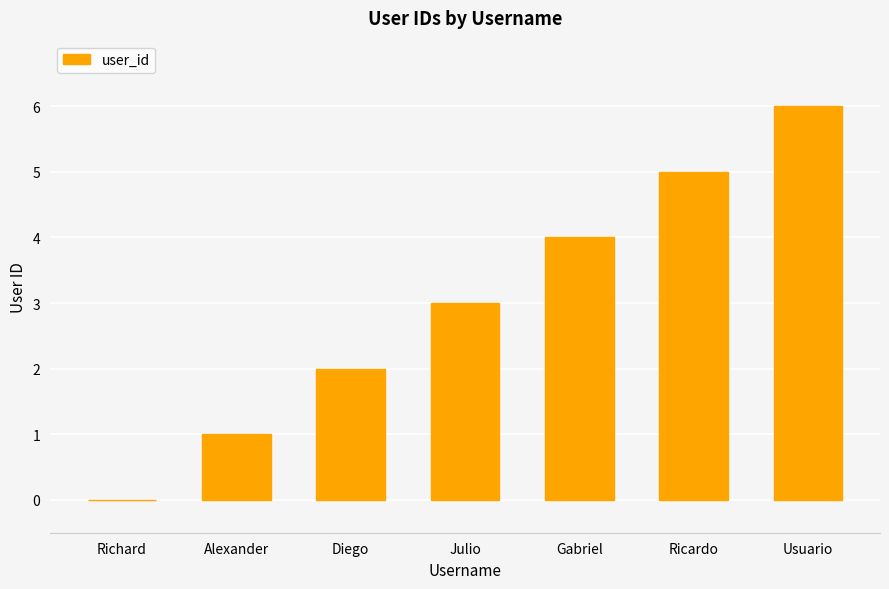

How many values are between 1 and 5?

5